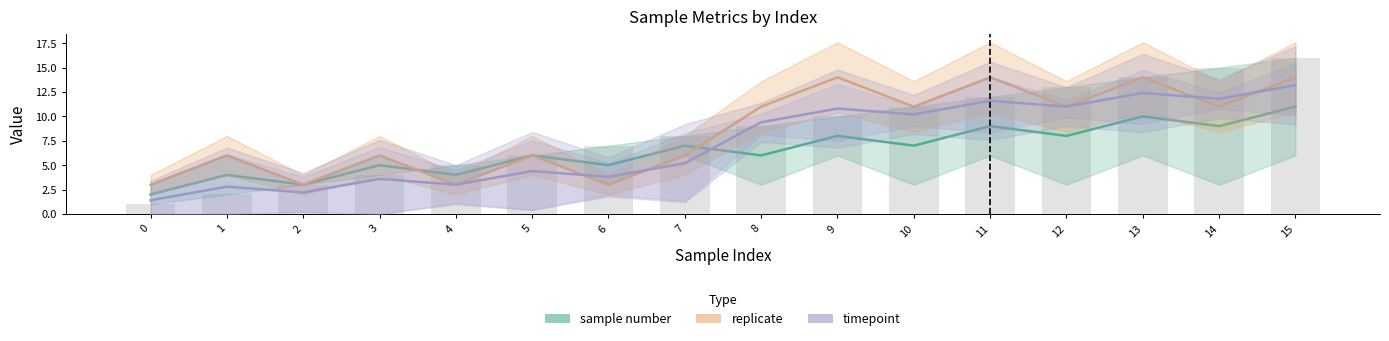

What is the sum of all timepoint values?

116.8